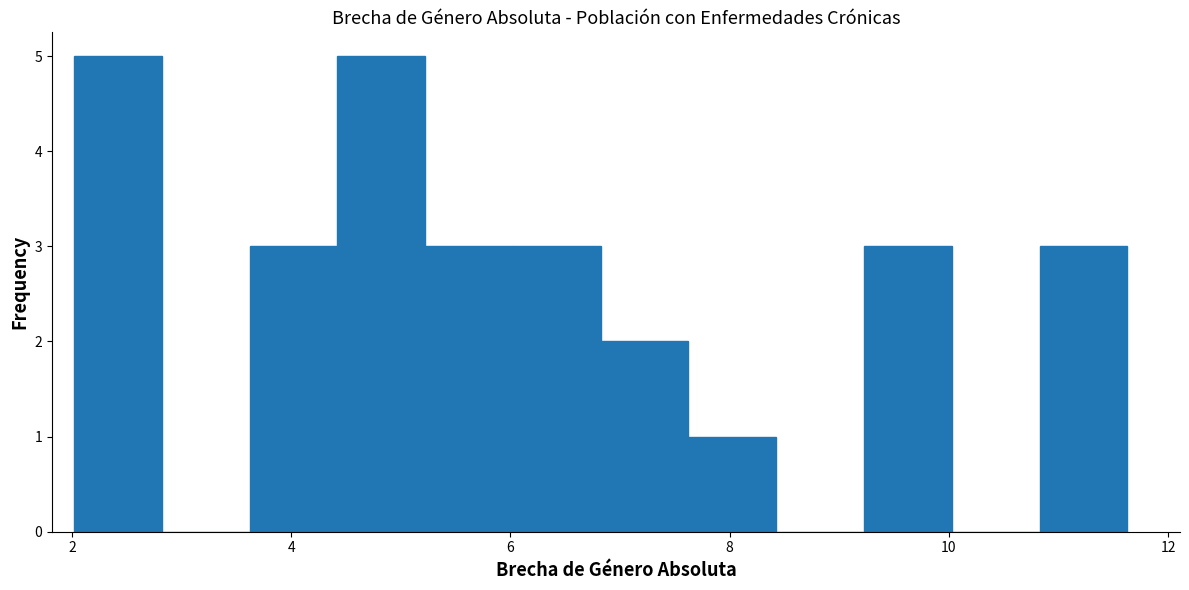

What is the height of the bar covering 9.2 to 10.0 on the x-axis? Neither the bar edges nor the heights are printed on the chart, so give them approximately, as read against the axes.

3